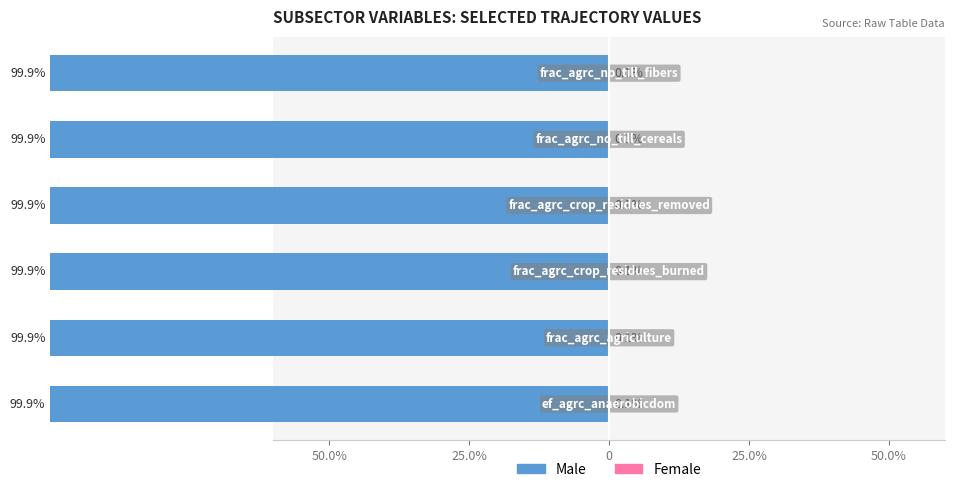

Where is Female nearest to the value 0?

50.0%